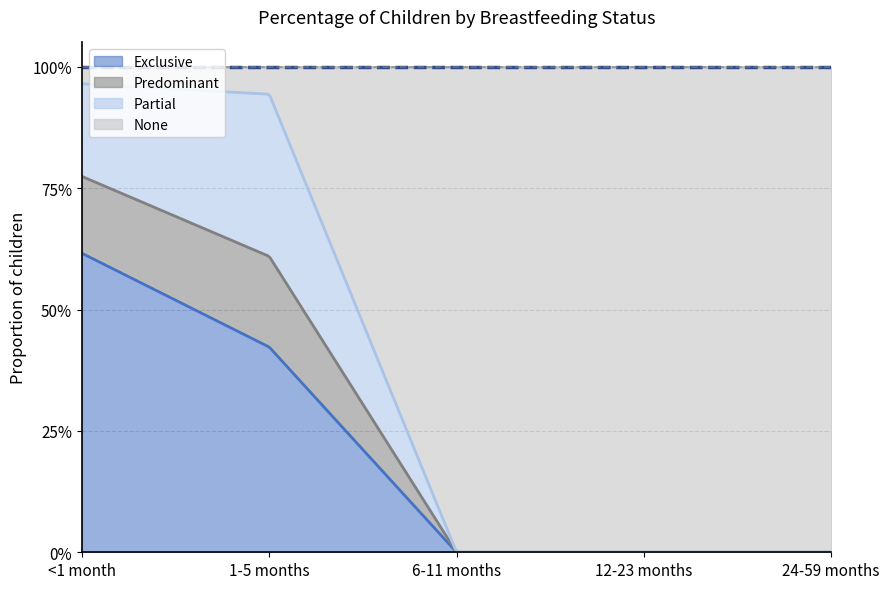

Is the value of Predominant at 24-59 months greater than the value of None at 24-59 months?

No